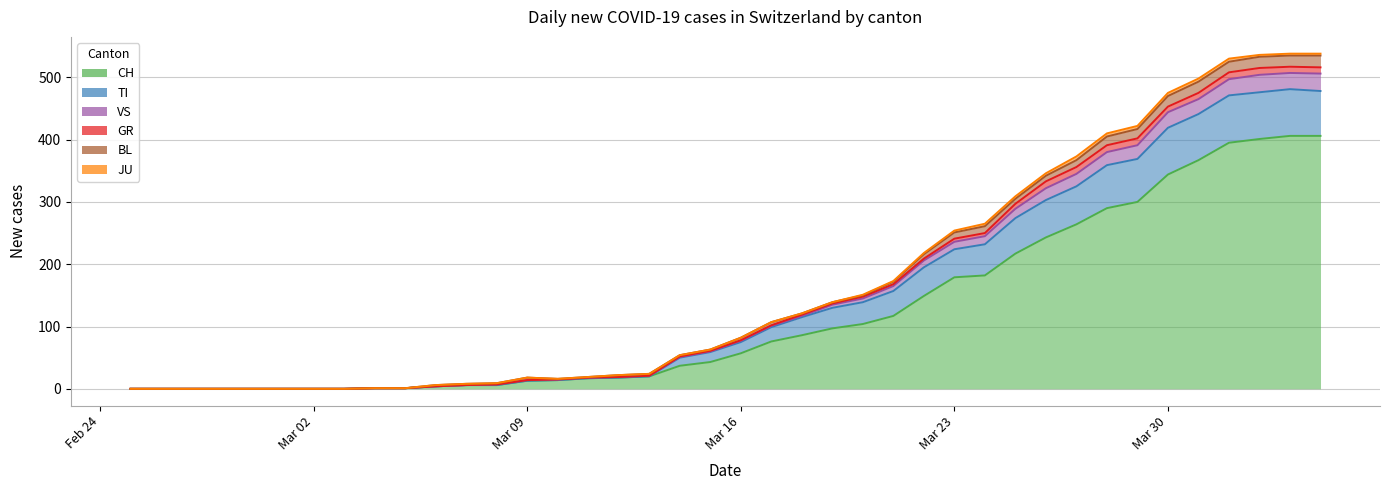

True or false: CH has a value of 0 at 2020-02-25.

True